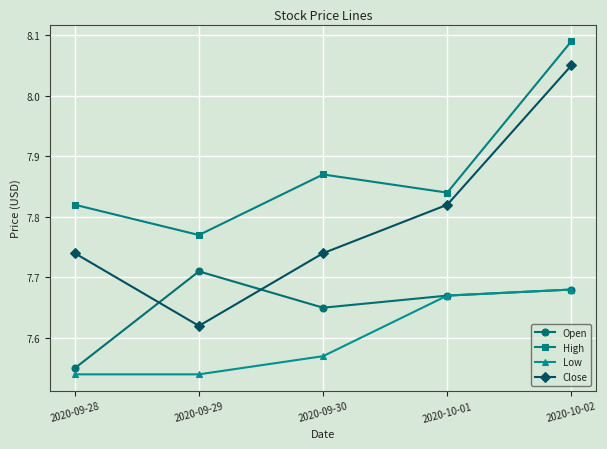

How many times do Open and Close cross each other?

2